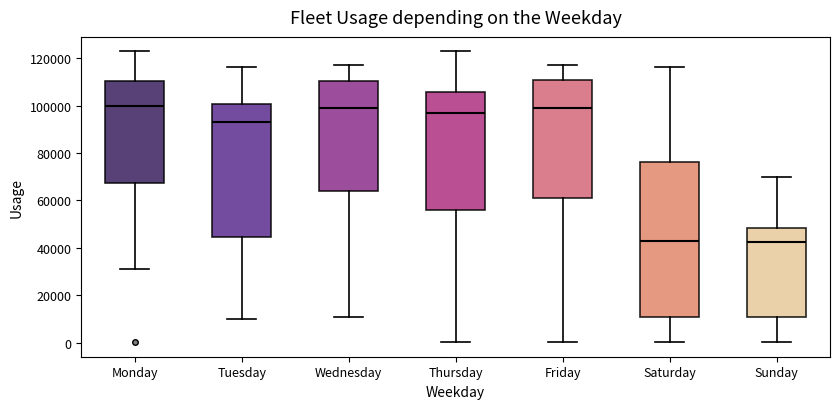

Reading left to right, transcribe this box plot: for each box, give where its median line is, the range the box spans, and where its two whiskers end, as read against the y-axis. The values are not printed on the chart, so give them approximately, as read against the axis.

Monday: median 100000, box 68000 to 110000, whiskers 32000 to 122000
Tuesday: median 94000, box 44000 to 100000, whiskers 10000 to 116000
Wednesday: median 100000, box 64000 to 110000, whiskers 10000 to 118000
Thursday: median 98000, box 56000 to 106000, whiskers 0 to 122000
Friday: median 100000, box 60000 to 110000, whiskers 0 to 118000
Saturday: median 44000, box 10000 to 76000, whiskers 0 to 116000
Sunday: median 42000, box 10000 to 48000, whiskers 0 to 70000